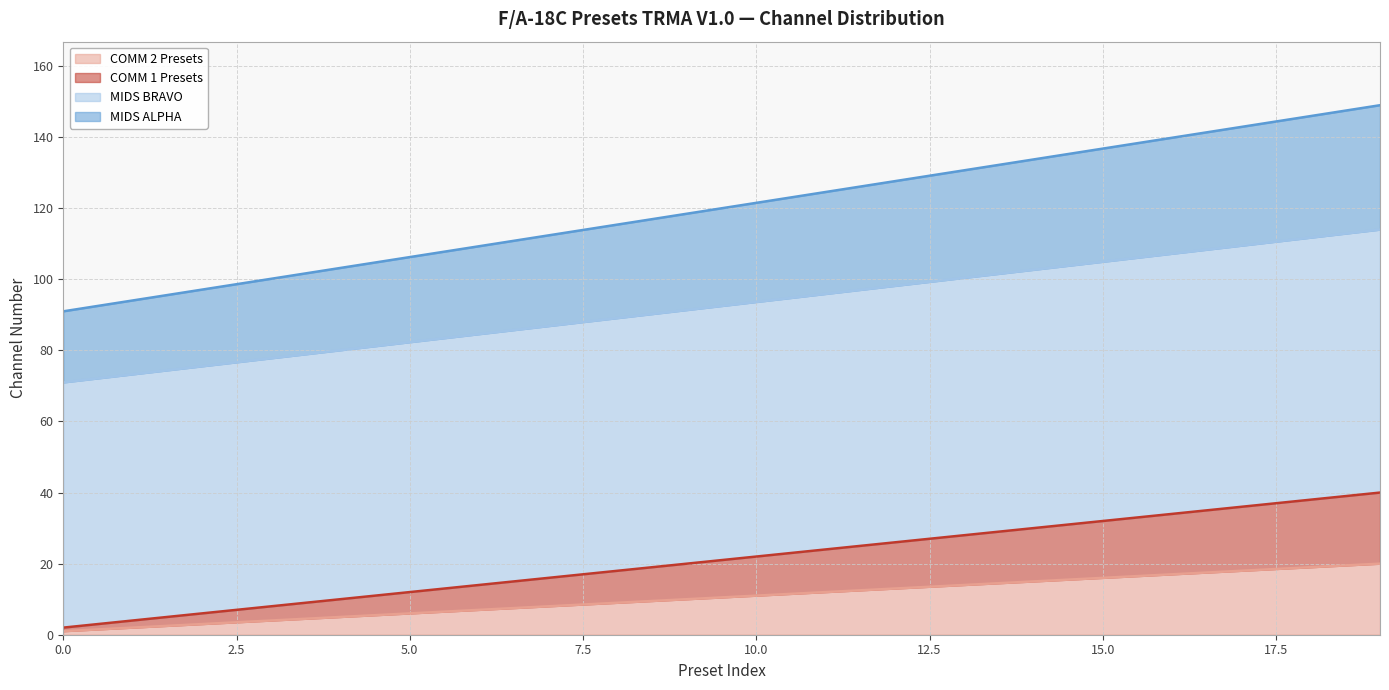

True or false: COMM 1 Presets and COMM 2 Presets intersect in this chart.

False